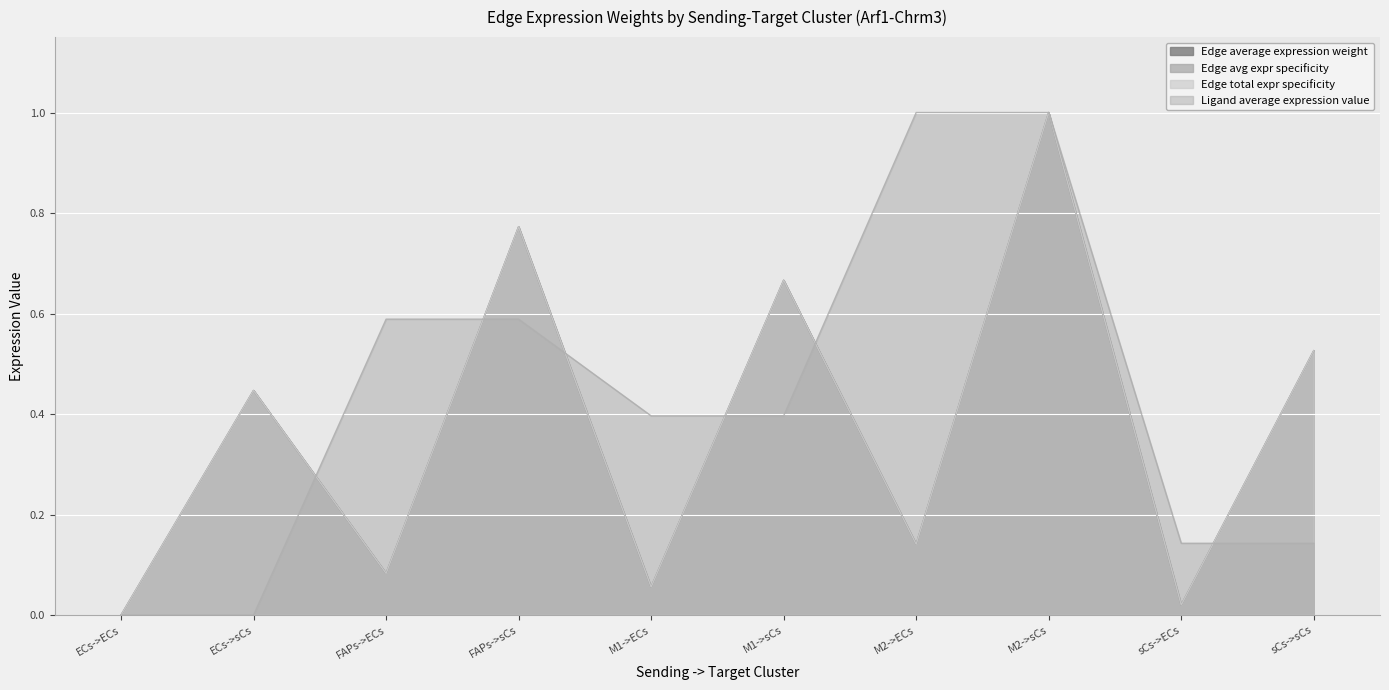

At which category does the chart reach its peak across all series?

M2->sCs